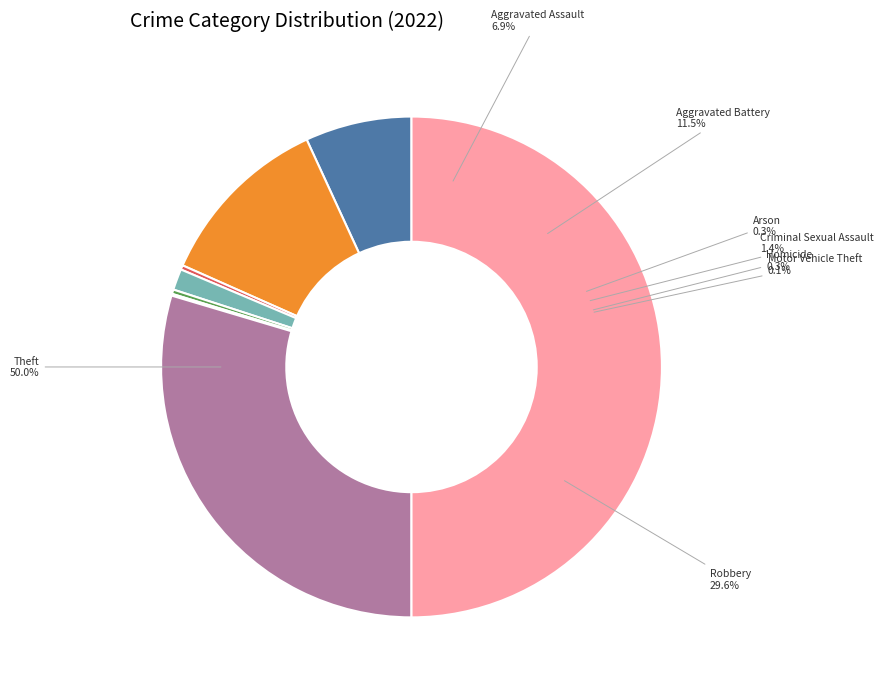

The Motor Vehicle Theft slice represents 0% of the pie. True or false?

True